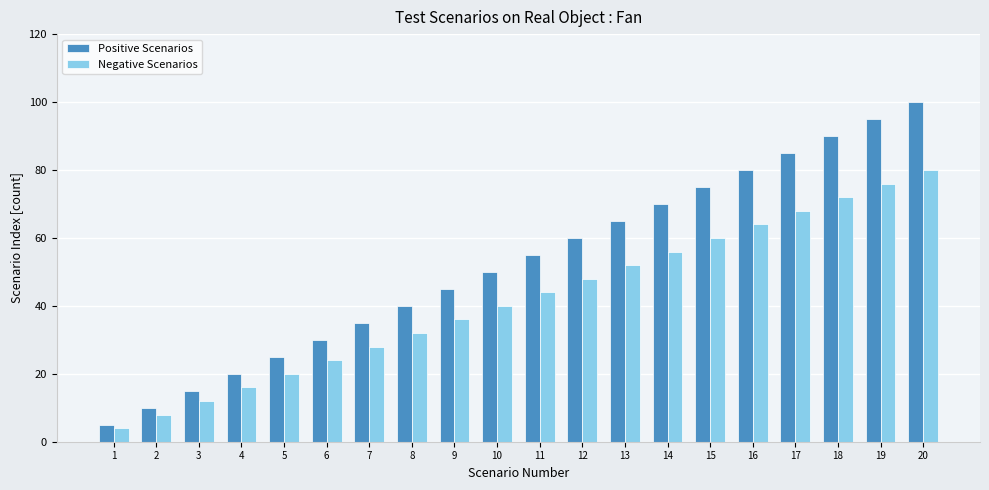

Does the chart contain stacked bars?

No